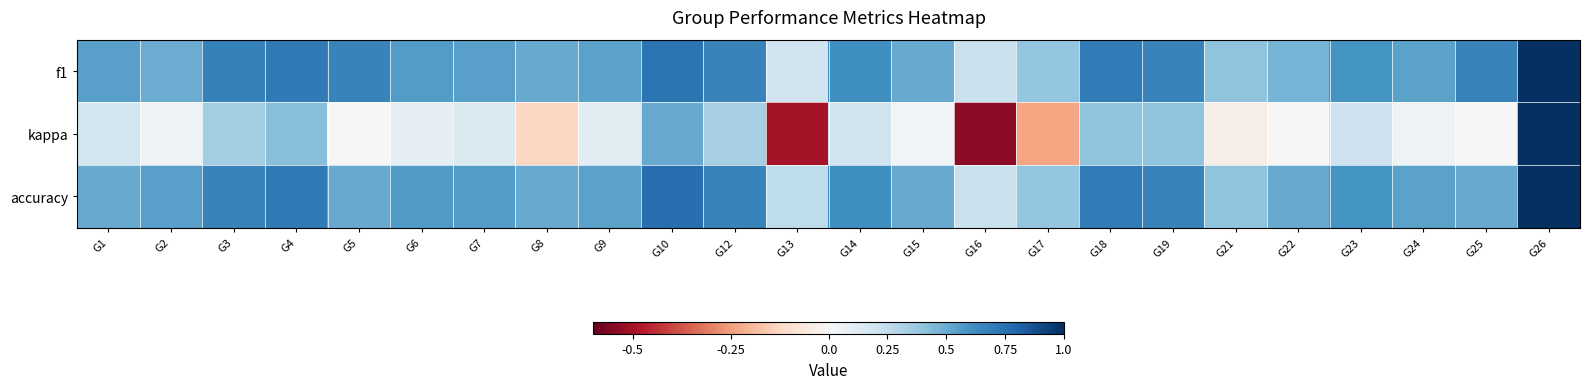

Which series has the widest spread of values?

kappa